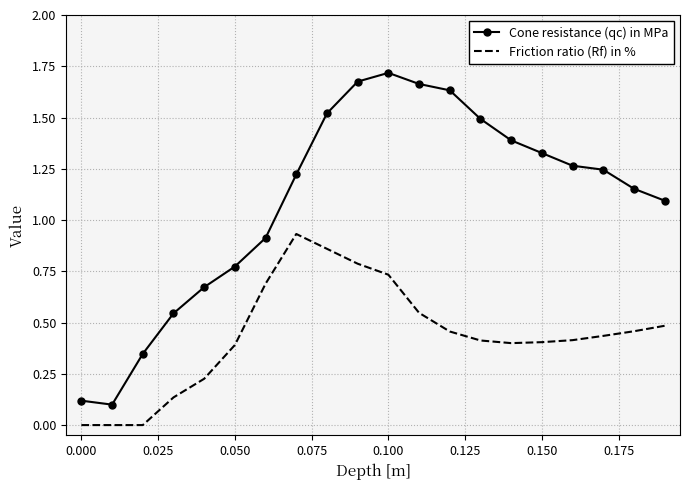

Which series has the largest total across all categories?

Cone resistance (qc) in MPa